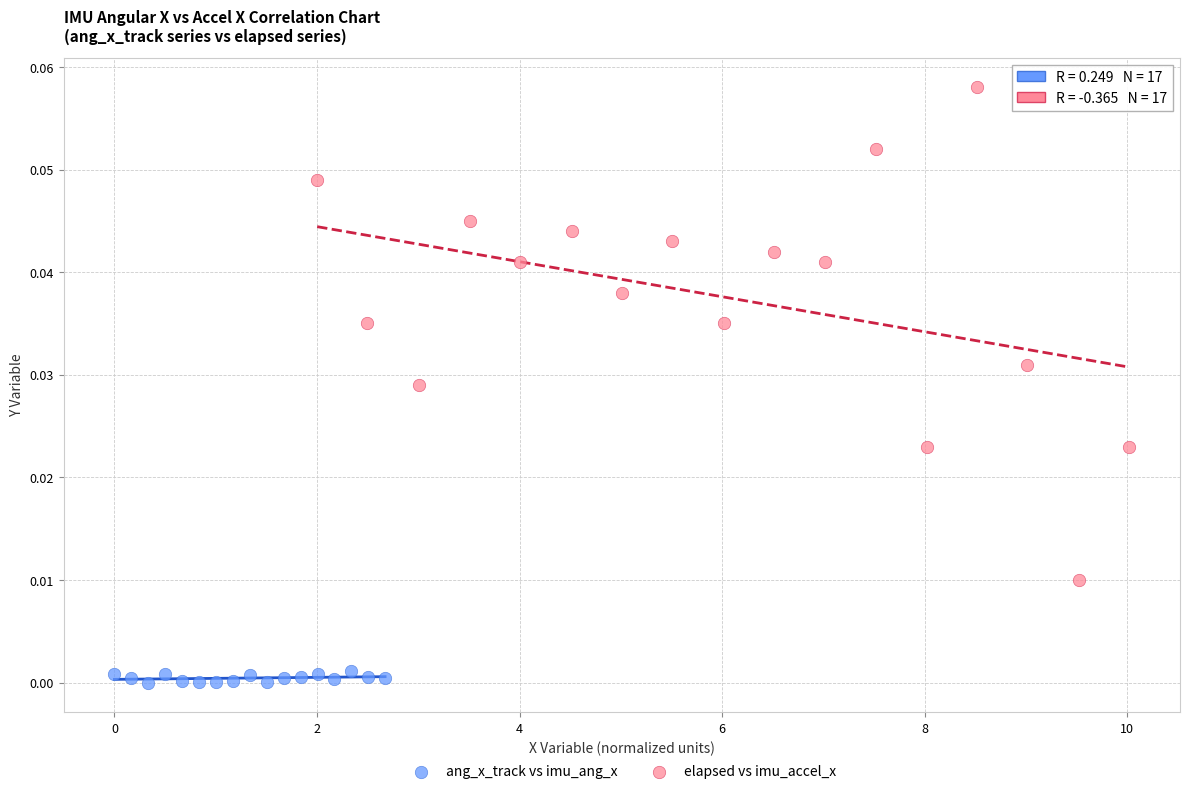

Which series contains the lowest Y value?

ang_x_track vs imu_ang_x